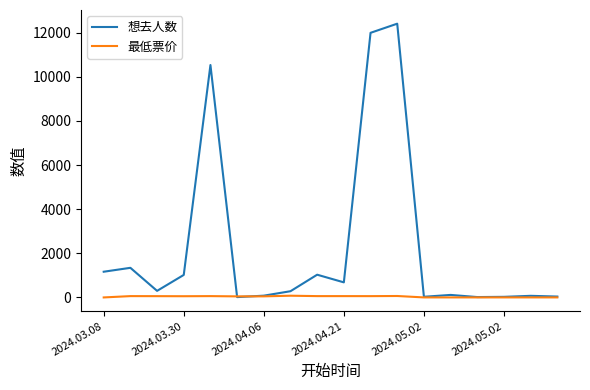

What is the average value of the 想去人数 series?

2285.4